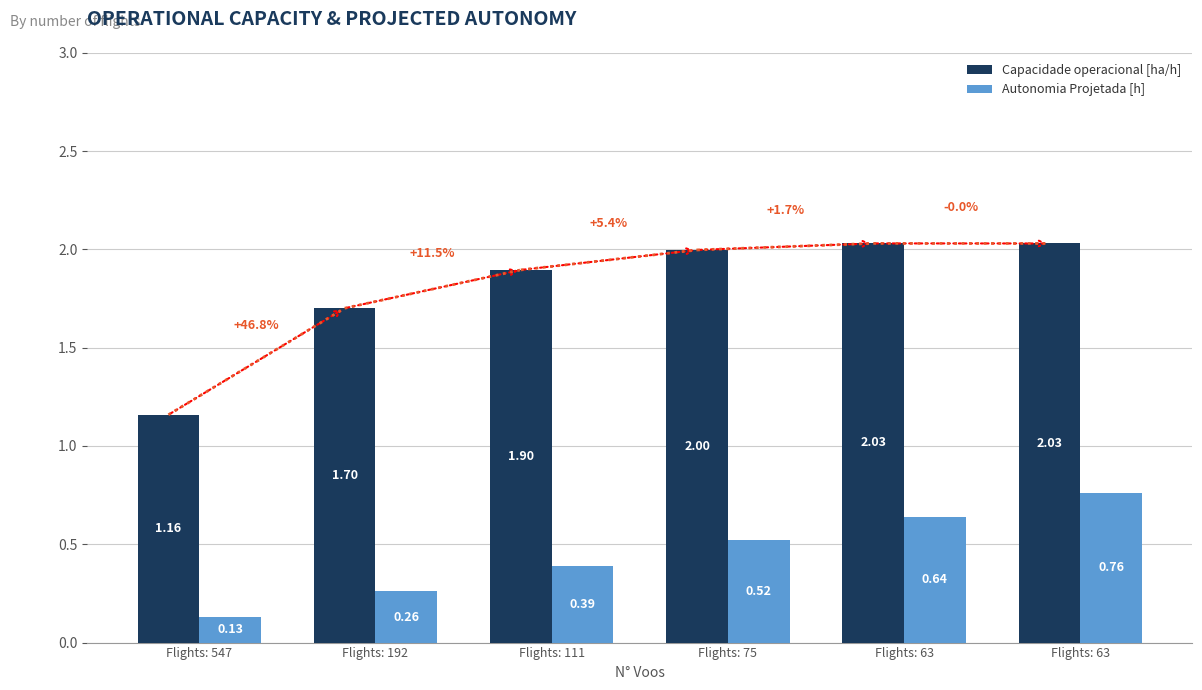

Rank the series at Flights: 111 from lowest to highest value.

Autonomia Projetada [h], Capacidade operacional [ha/h]